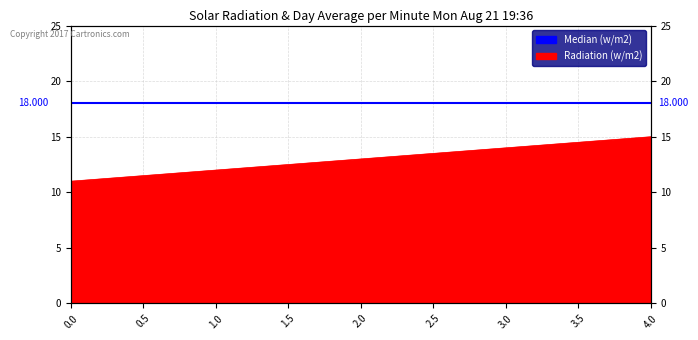

Rank the categories by value from lowest to highest.

0, 1, 2, 3, 4